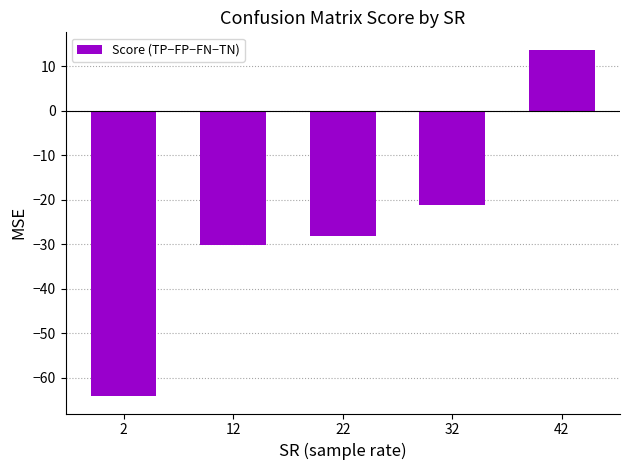

What is the greatest value displayed?

13.8